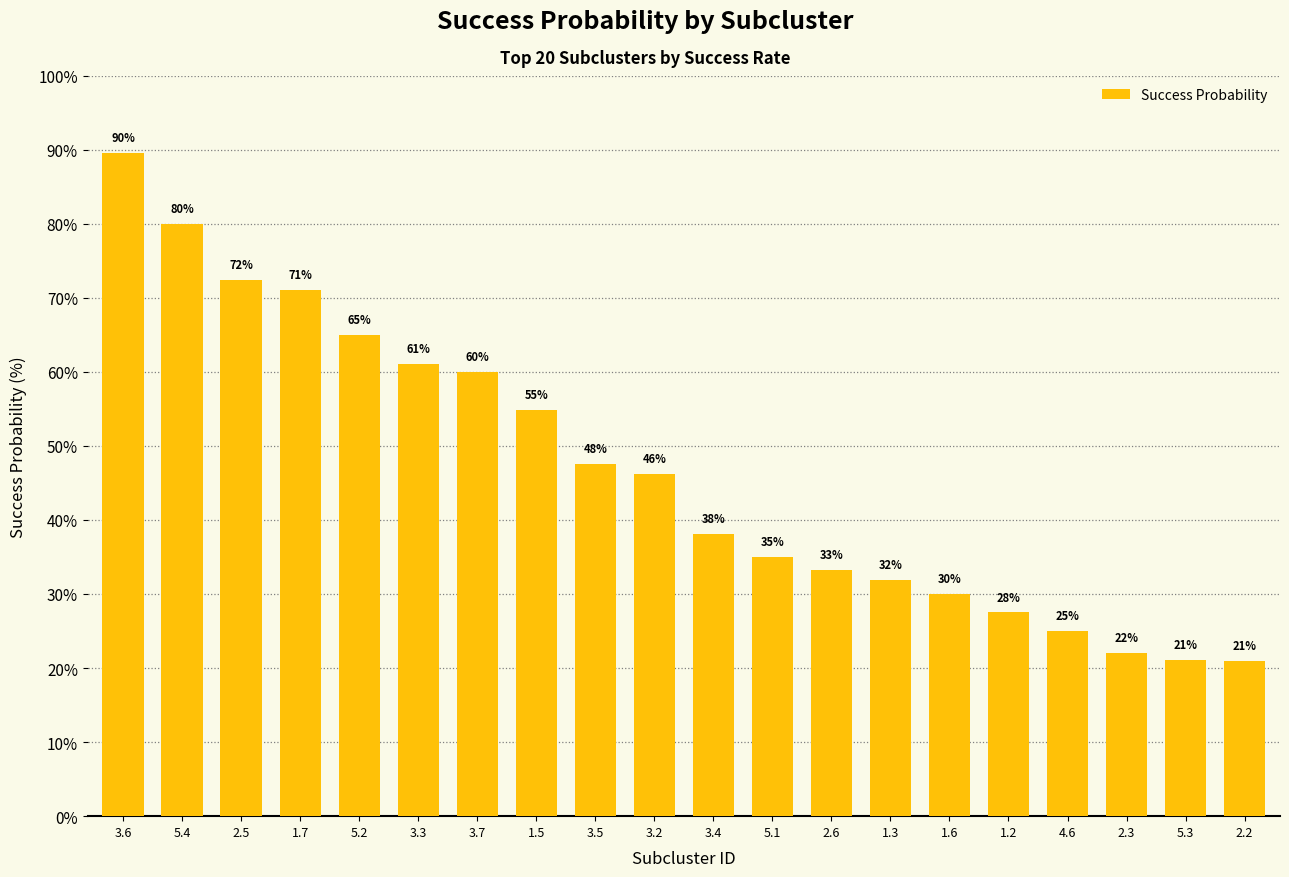

The chart shows a value of 46.8 at 2.6. True or false?

False